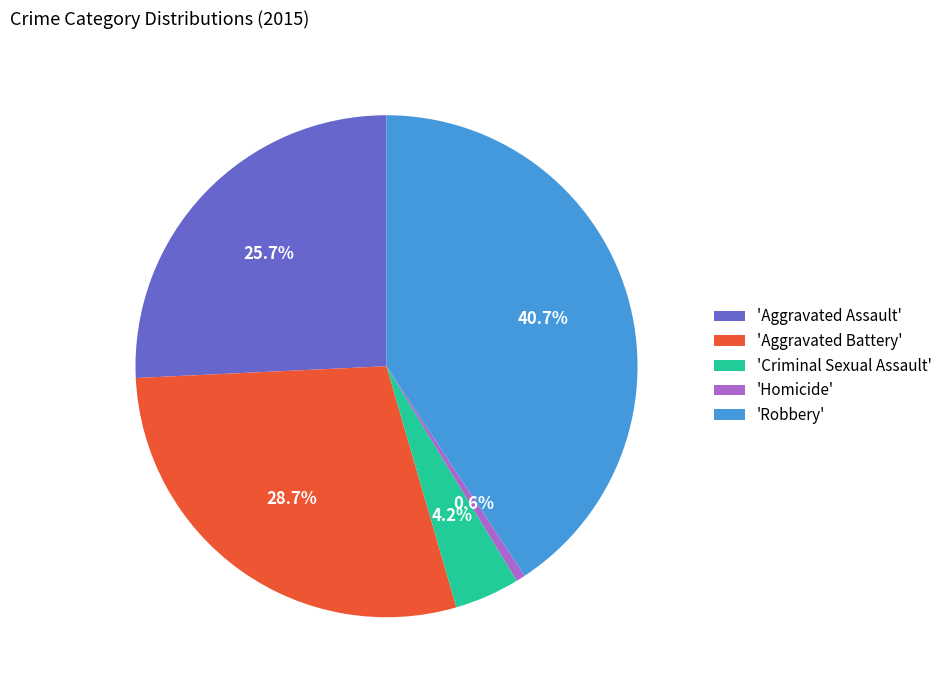

What is the smallest slice in the pie chart?

'Homicide'